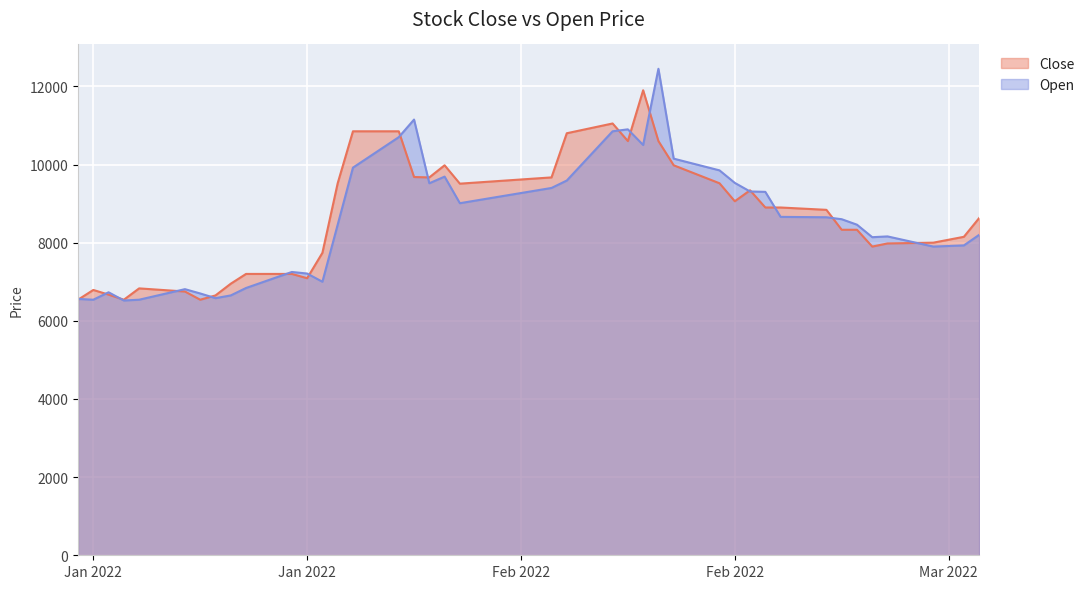

What is the value of the Open point at the 3rd from the left?

6730